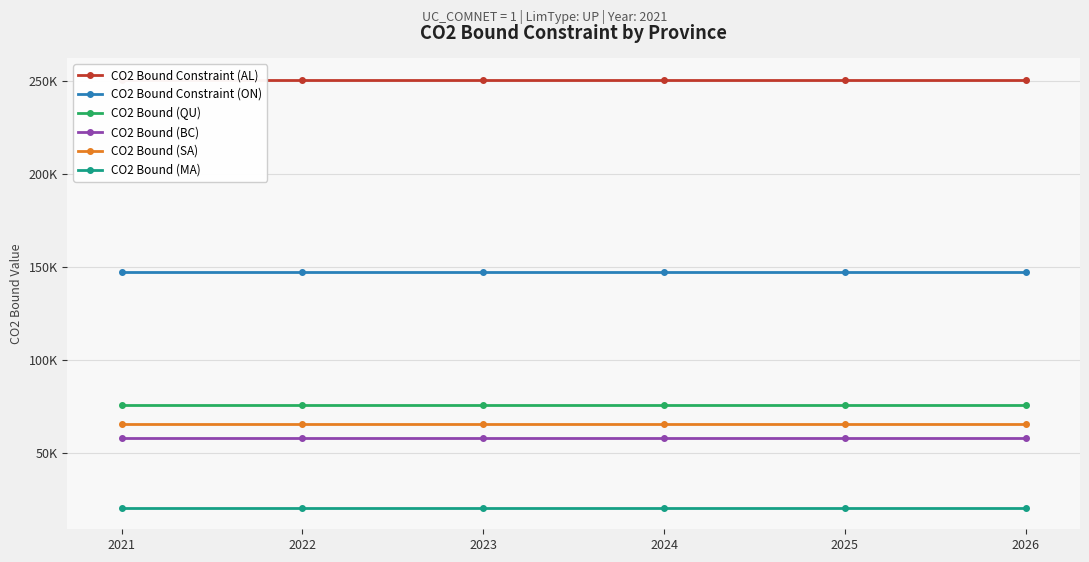

True or false: CO2 Bound Constraint (ON) and CO2 Bound (QU) intersect in this chart.

False